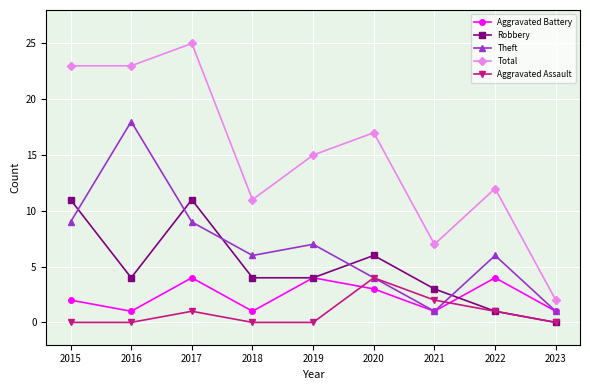

What is the sum of the Theft values at 2015 and 2017?

18